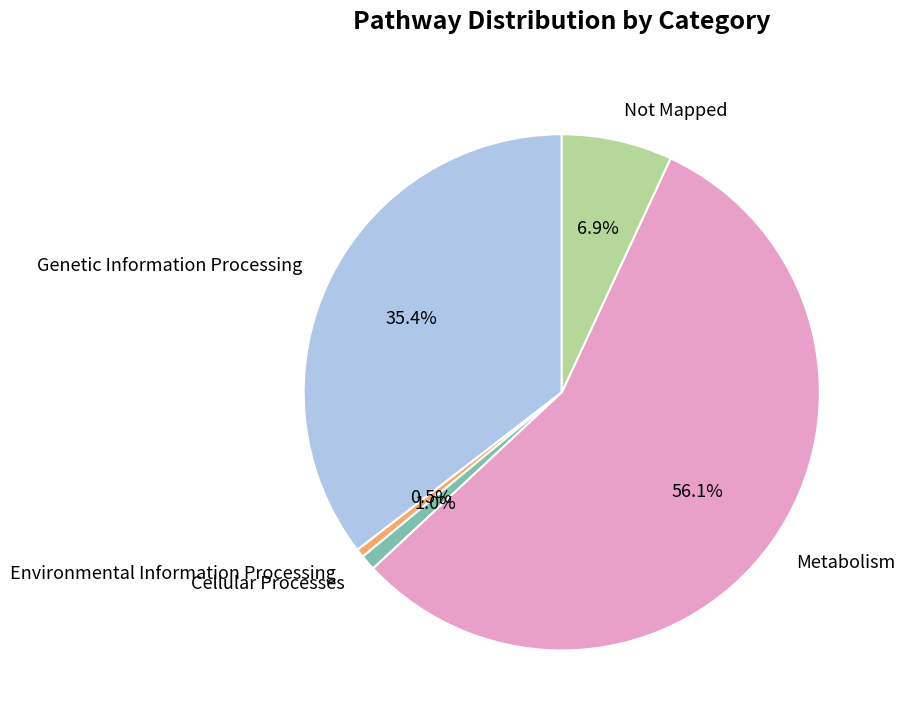

What percentage is the Genetic Information Processing slice, to the nearest percent?

35%